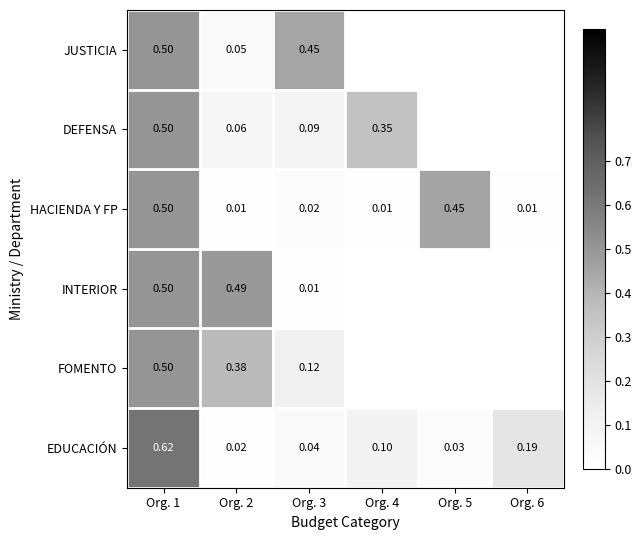

At which label does DEFENSA reach its peak?

Org. 1